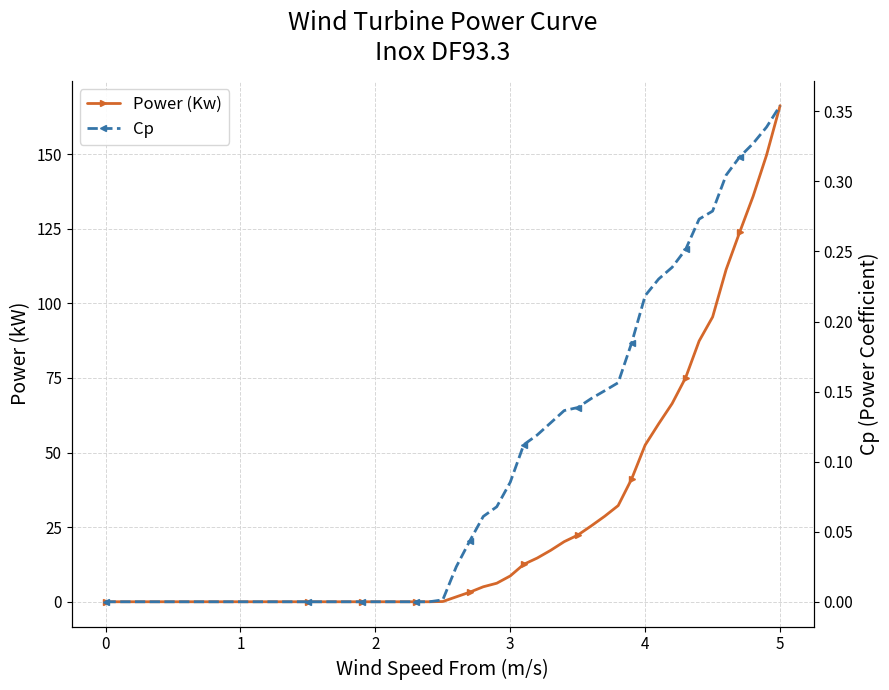

The value of Power (Kw) at 0 is 0.0. True or false?

True